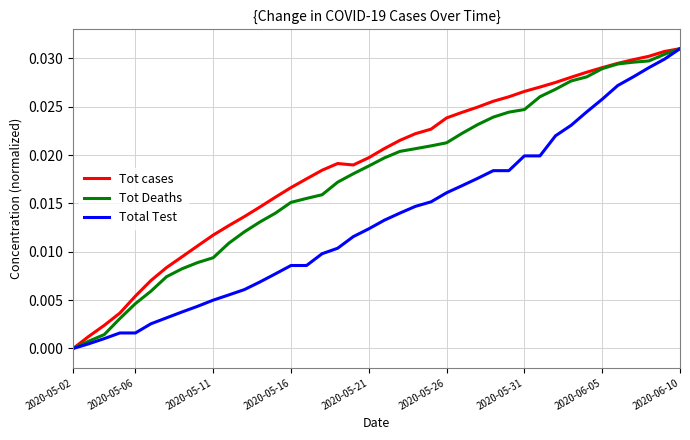

Rank the series by their average value, from highest to lowest.

Tot cases, Tot Deaths, Total Test